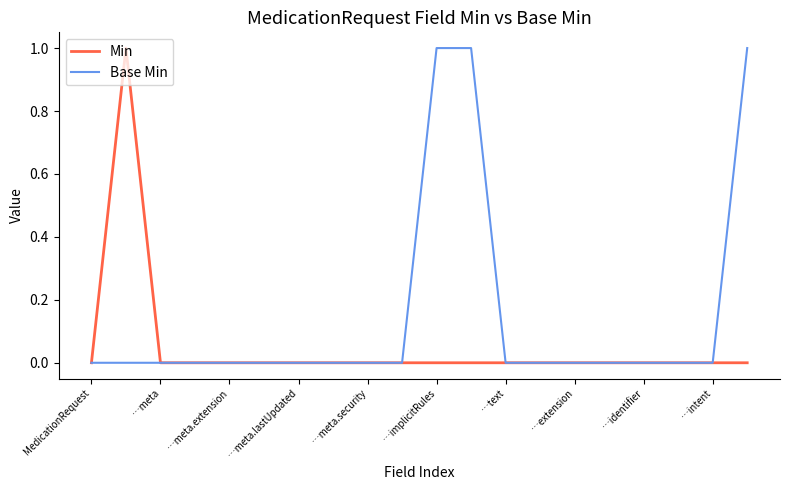

Which series has the largest total across all categories?

Base Min